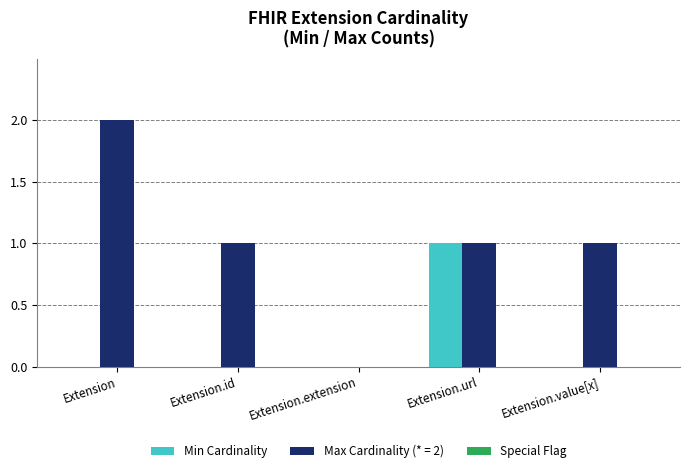

Between Extension and Extension.id, which series saw the biggest shift?

Max Cardinality (* = 2)